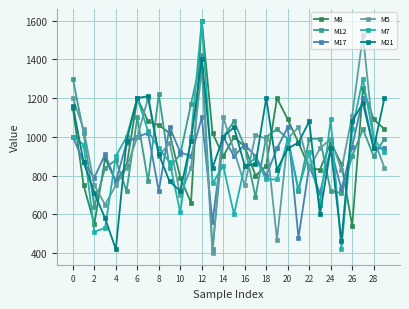

In M21, how many points are lower than both neighbors (excluding endpoints)?

8